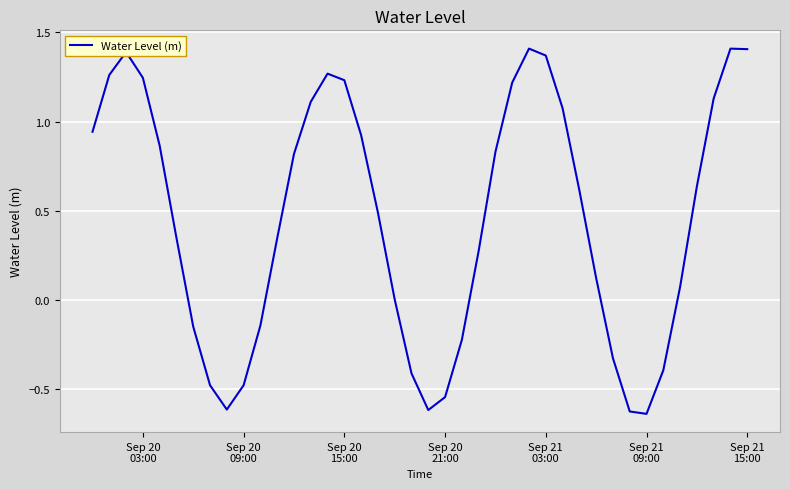

What is the difference between the maximum and minimum values?

2.0